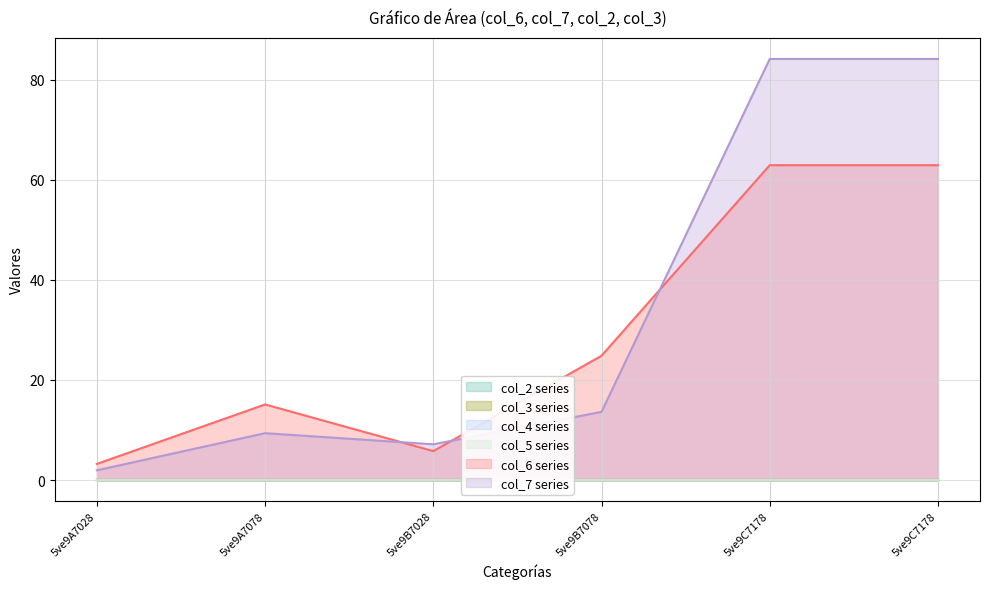

What are all the series names shown in the legend?

col_6, col_7, col_2, col_3, col_4, col_5